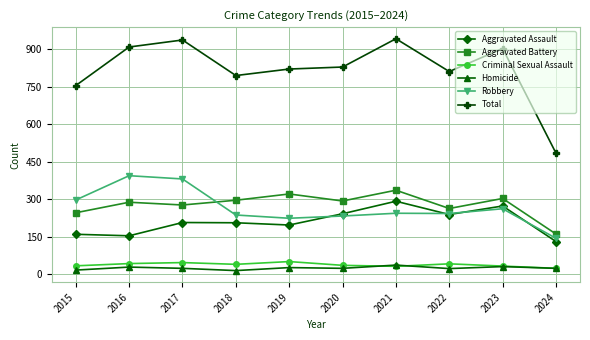

Which series has the largest range (max minus min)?

Total